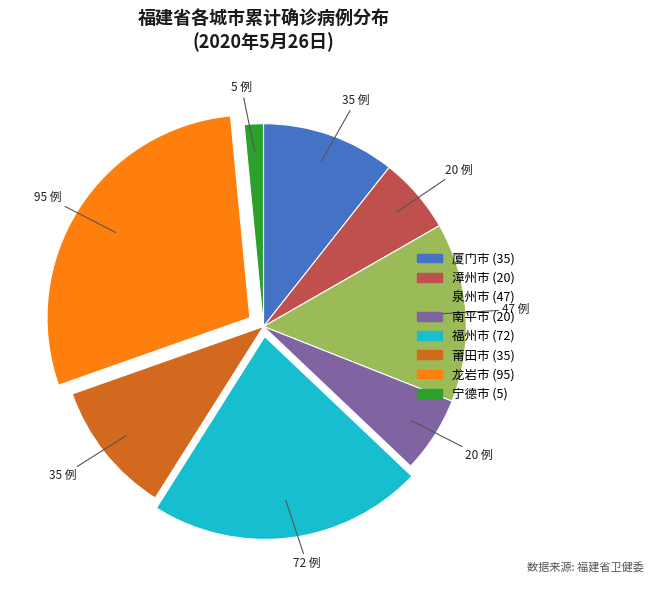

What is the smallest slice in the pie chart?

宁德市